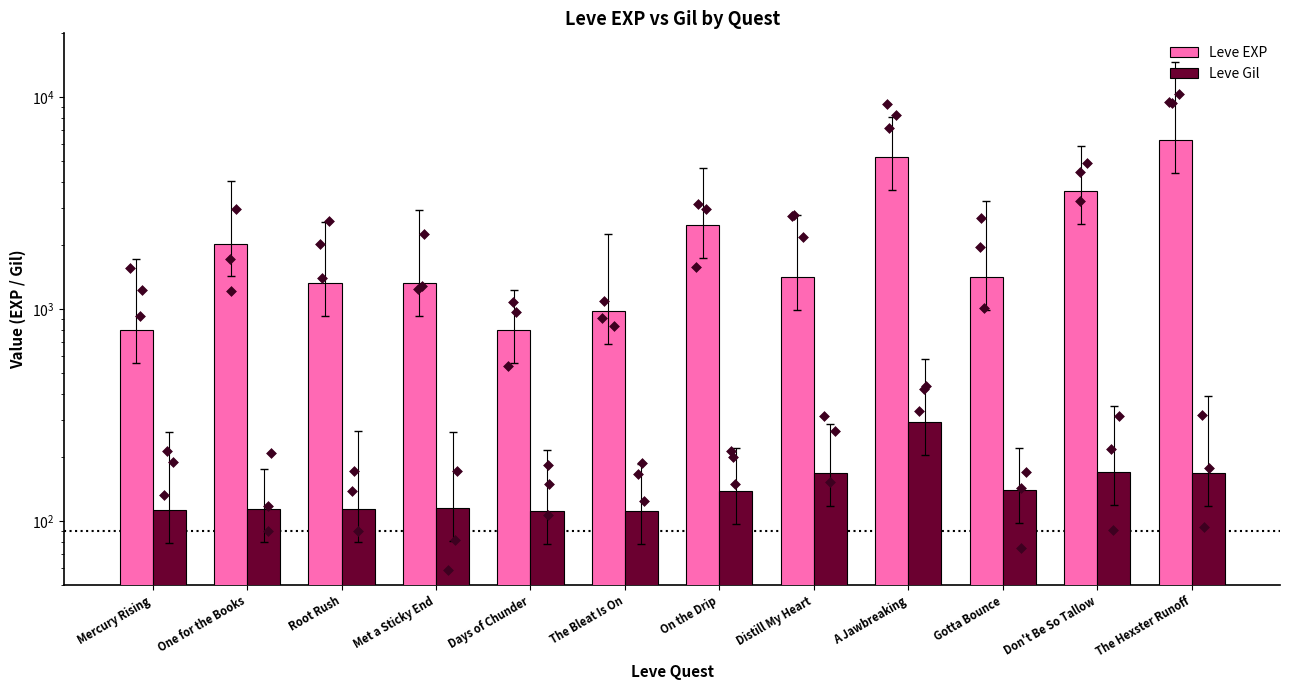

What is the total value across all series at The Hexster Runoff?

6449